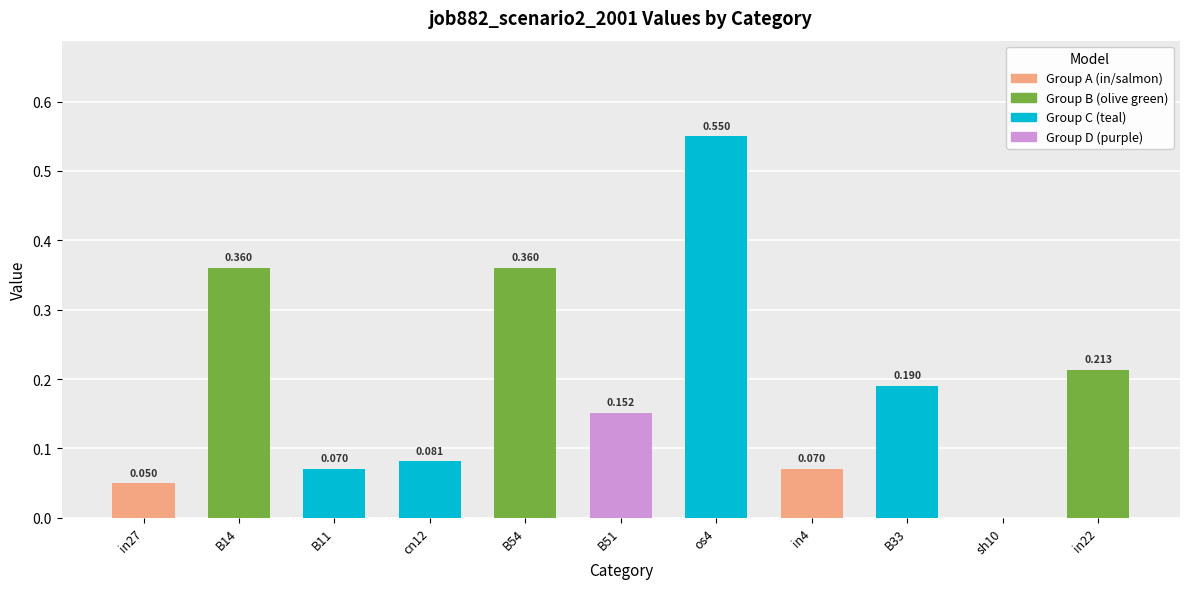

Is it true that the value at B54 is 0.1?

False